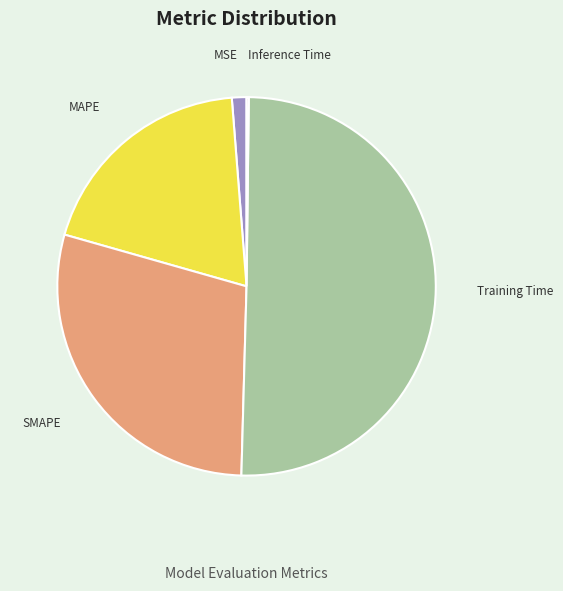

What is the majority slice?

Training Time